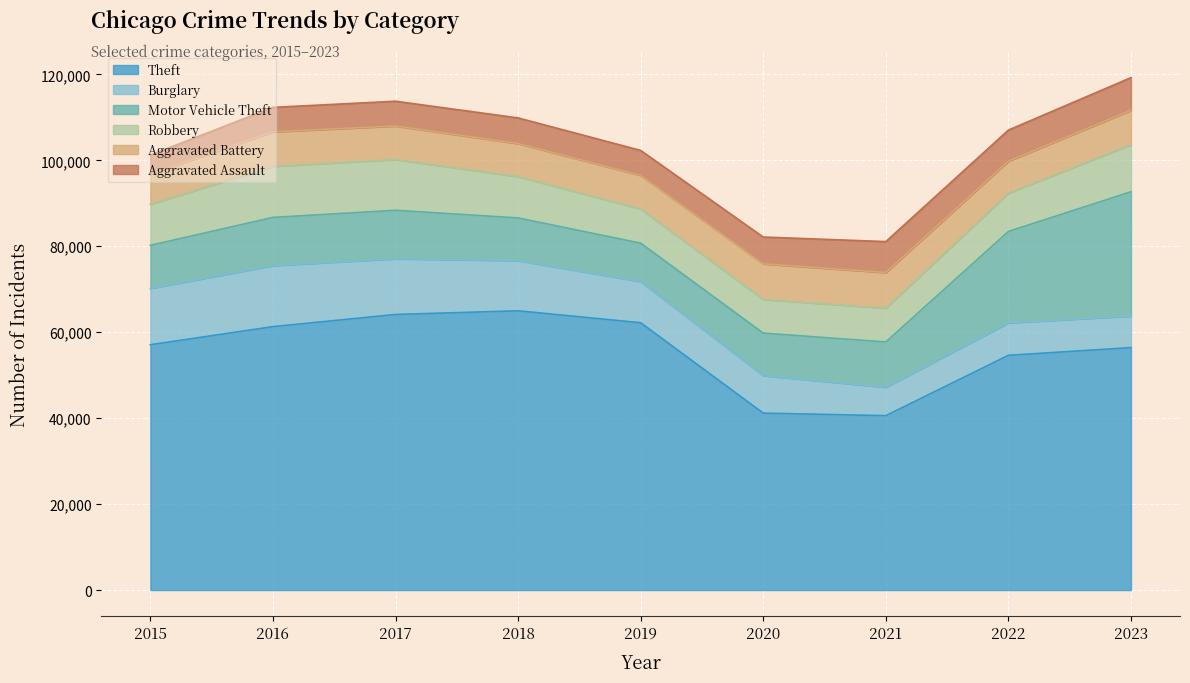

What is the value of the Motor Vehicle Theft point at the 5th from the left?

8929